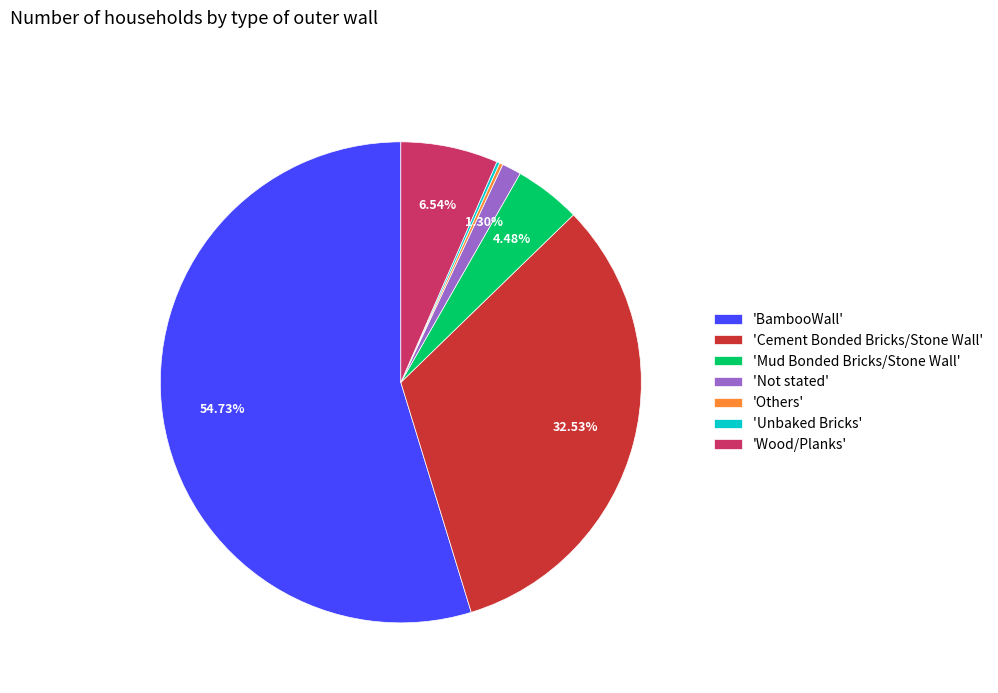

Which category has the biggest portion of the pie?

'BambooWall'